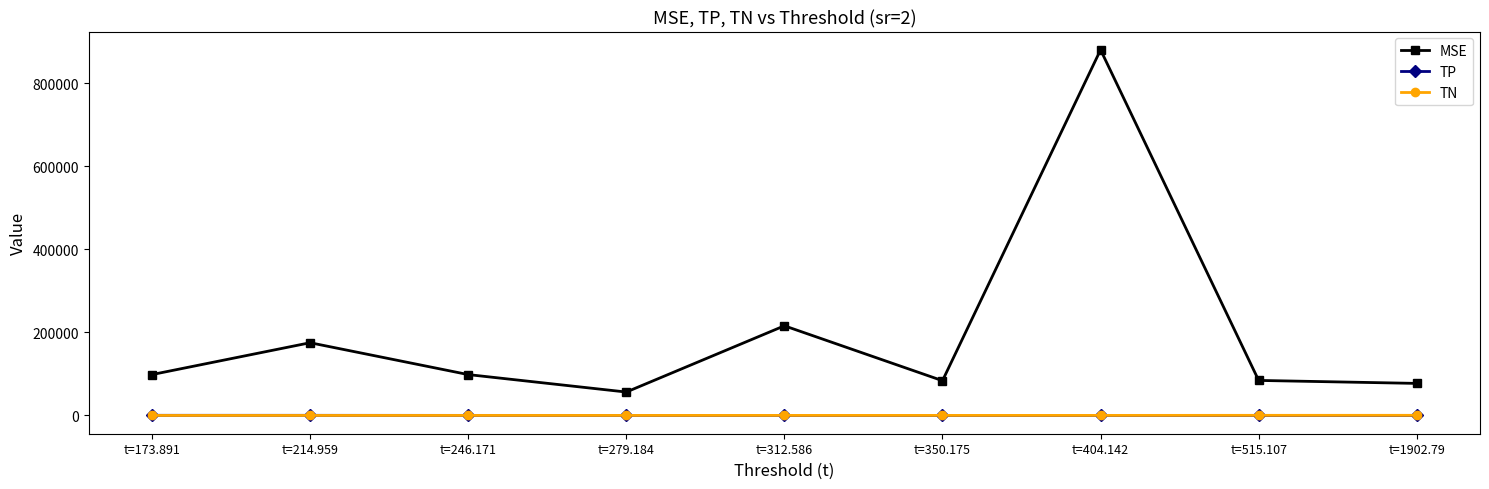

How many lines are shown in the chart?

3